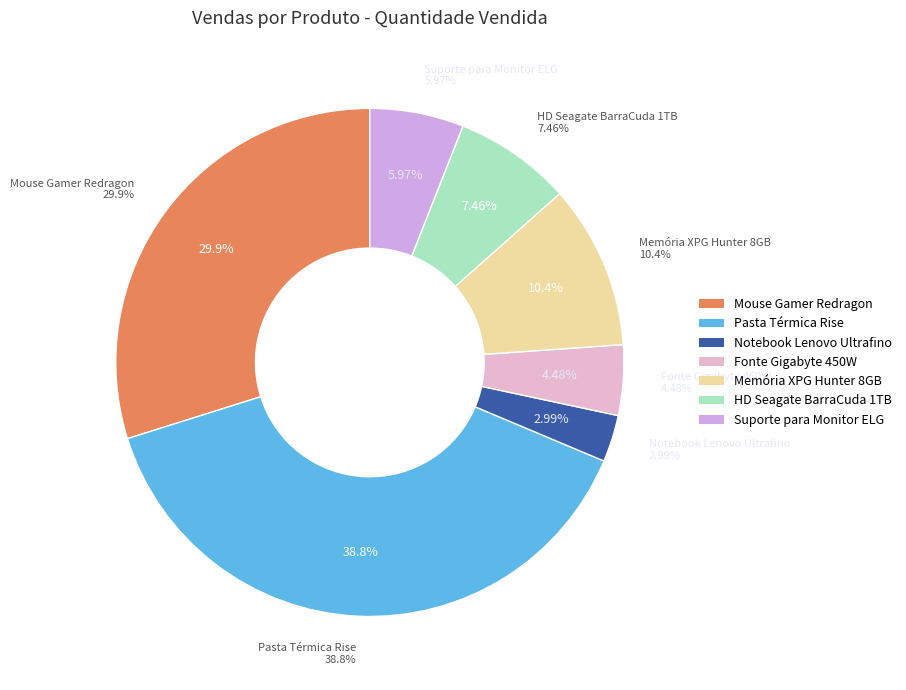

Is it true that Fonte Gigabyte 450W is 4% of the pie?

True